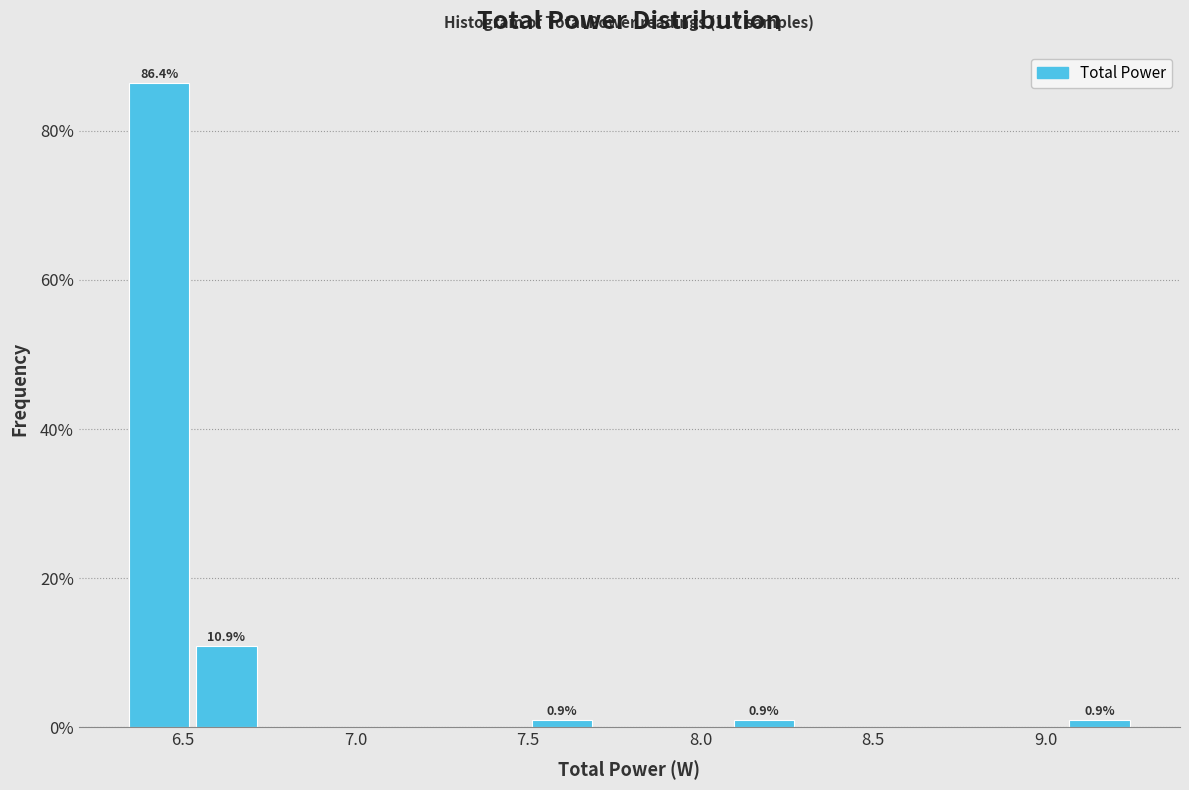

Read against the x-axis, roughly where is the centre of the tallest bar?

6.45